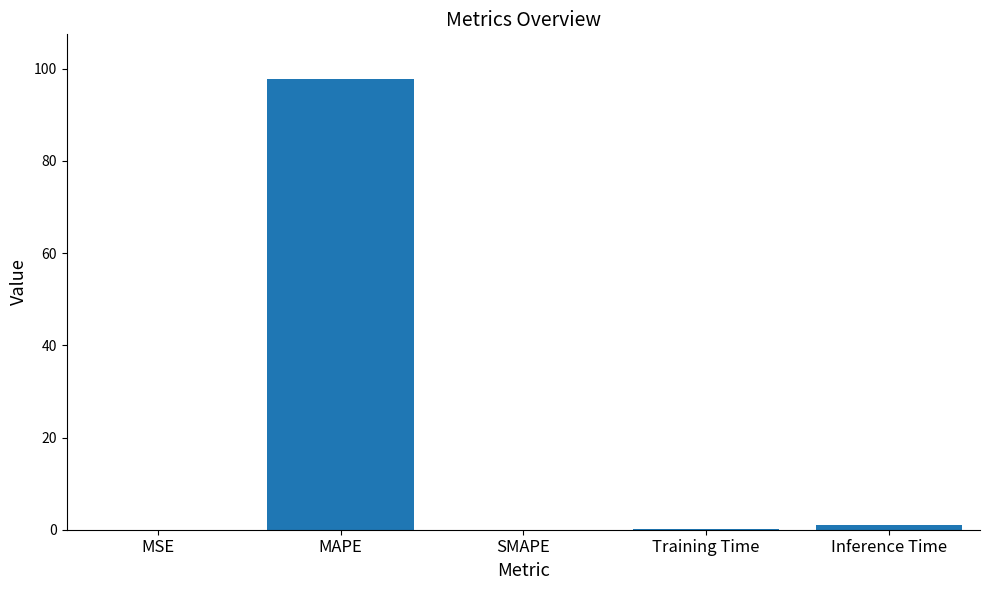

Which category has the highest value across all series?

MAPE